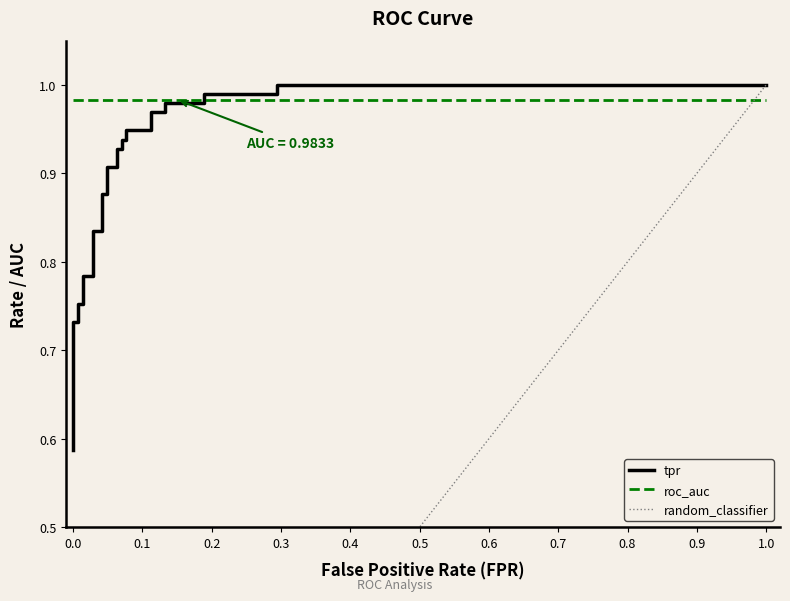

Which has a higher value, 1.0 or 0.6?

1.0